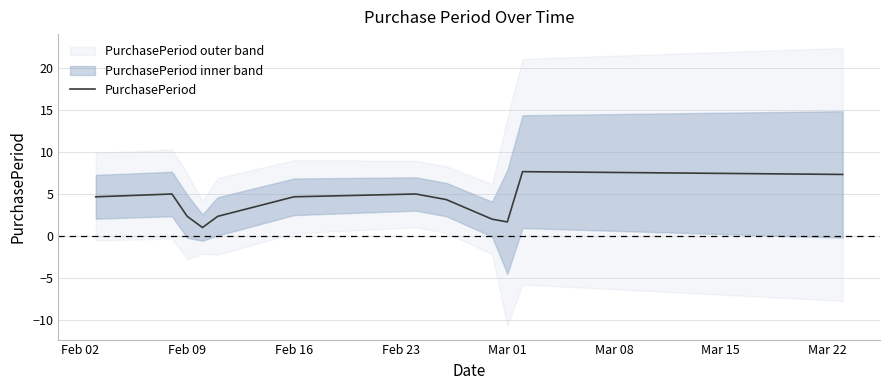

How many lines are shown in the chart?

1